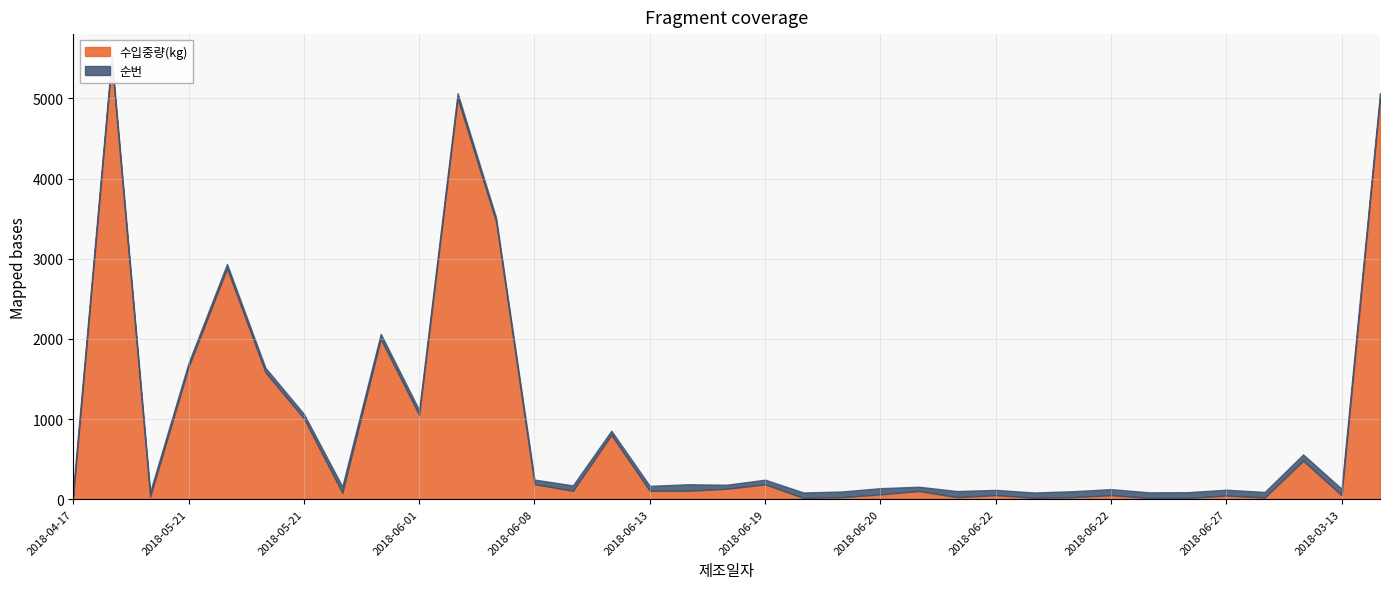

What is the difference between the maximum and minimum values in the 수입중량(kg) series?

5451